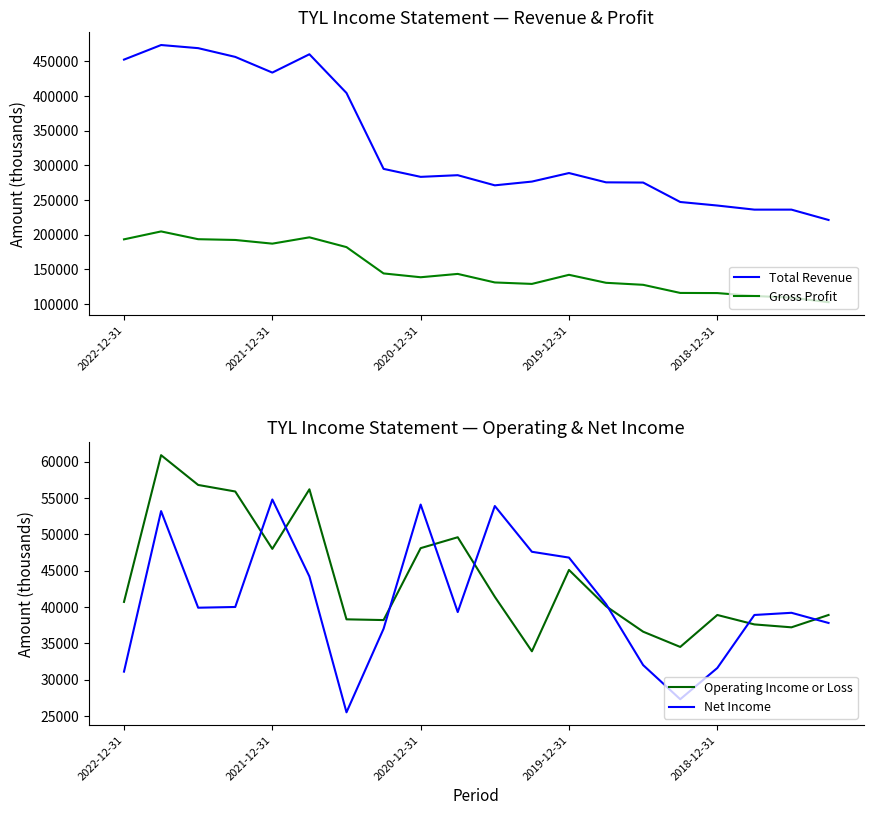

True or false: Gross Profit has a value of 182100 at 6.

True